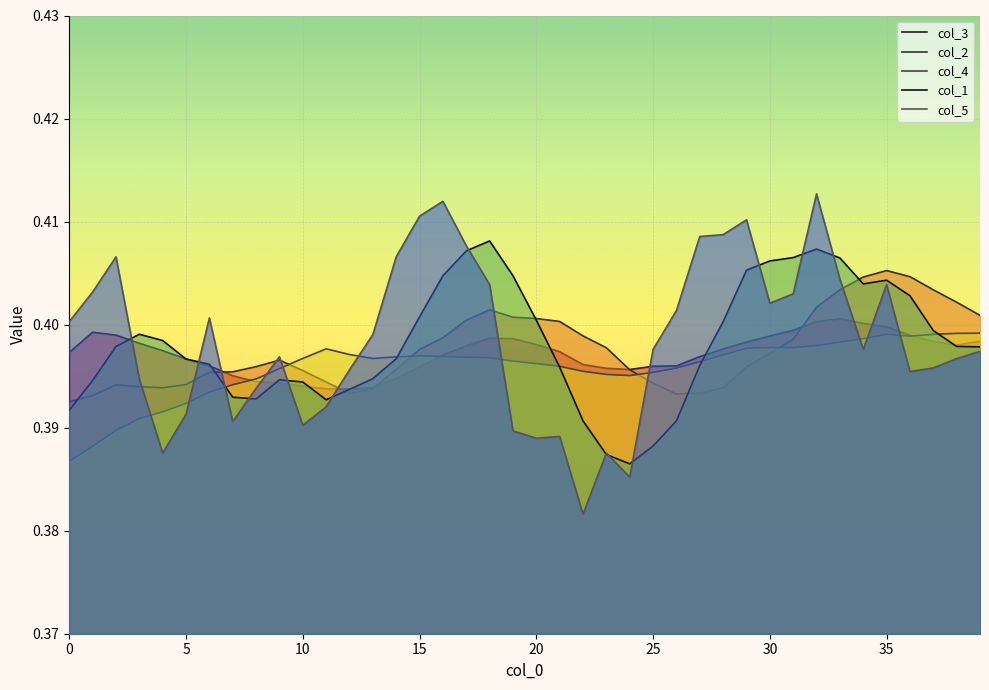

Is it true that col_2 equals 0.6 at 17?

False